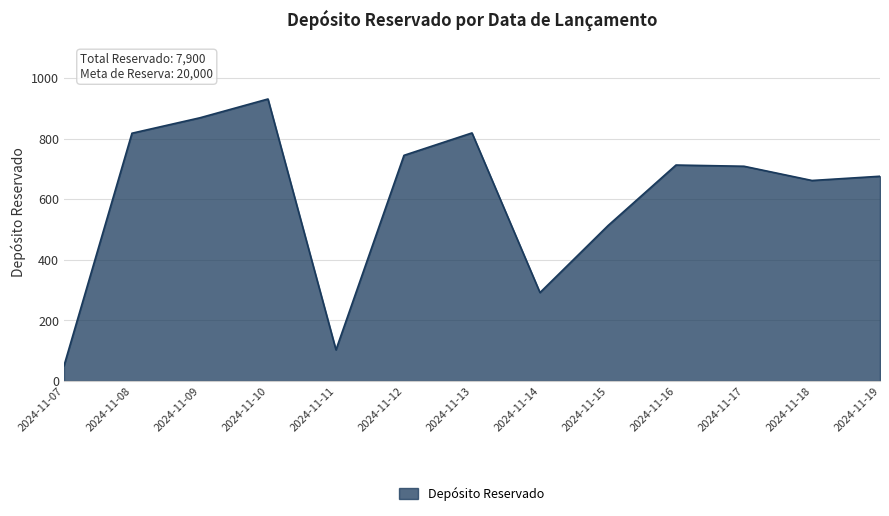

Does the chart have visible grid lines?

Yes